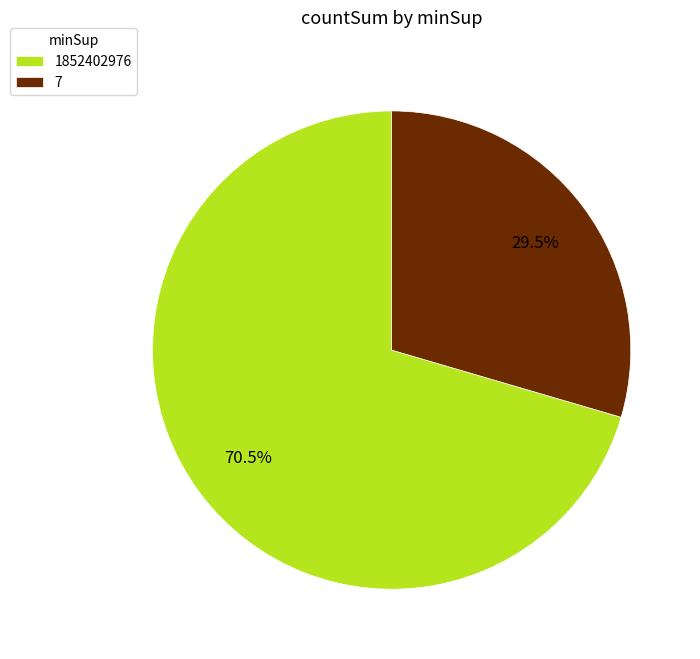

Approximately how many times larger is the value at 1852402976 compared to 7?

2.4